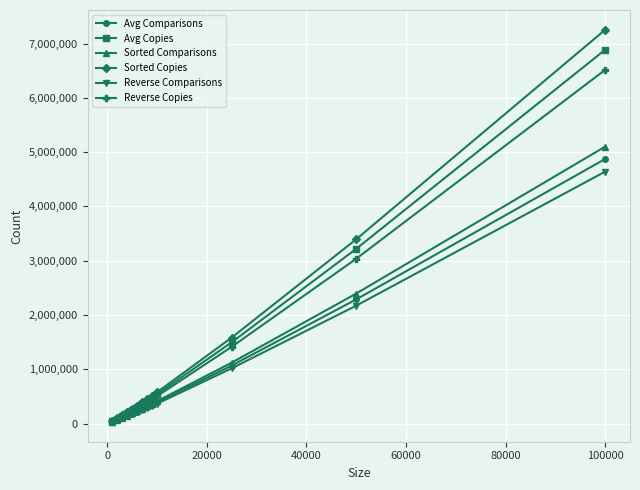

Which series has the widest spread of values?

Sorted Copies